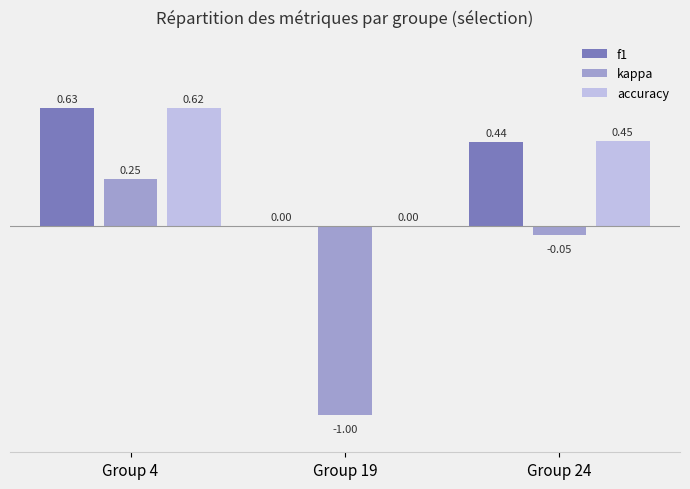

Count the number of categories in the chart.

3